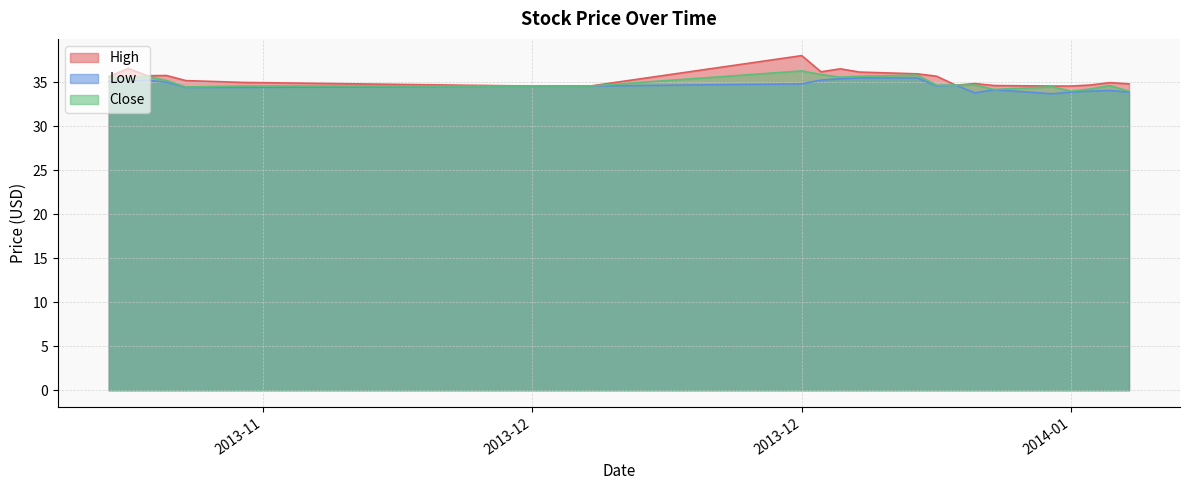

True or false: Low and Close cross at least once.

False